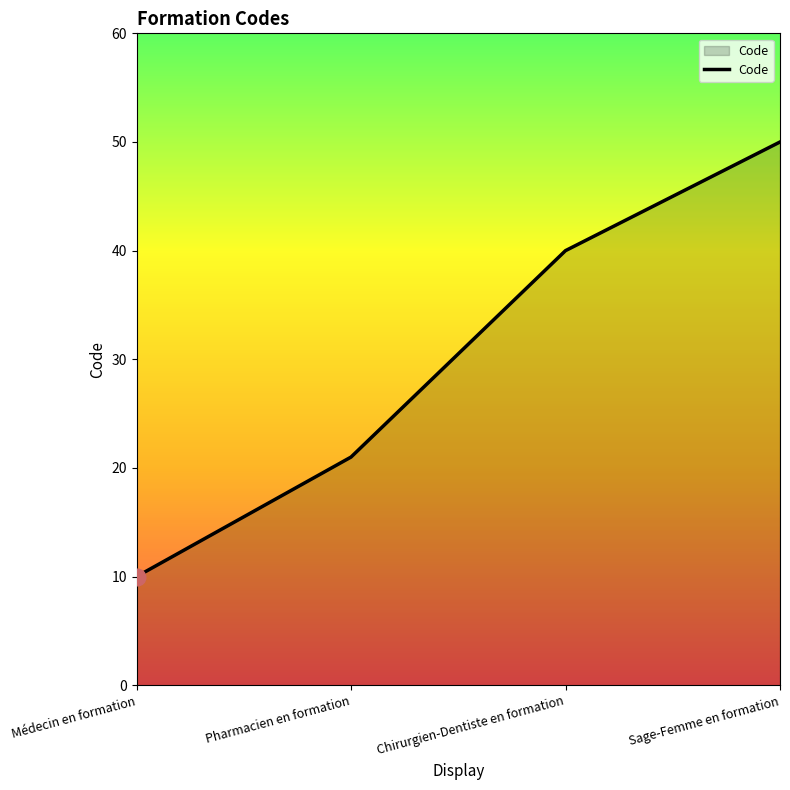

Which category has the lowest value across all series?

Médecin en formation